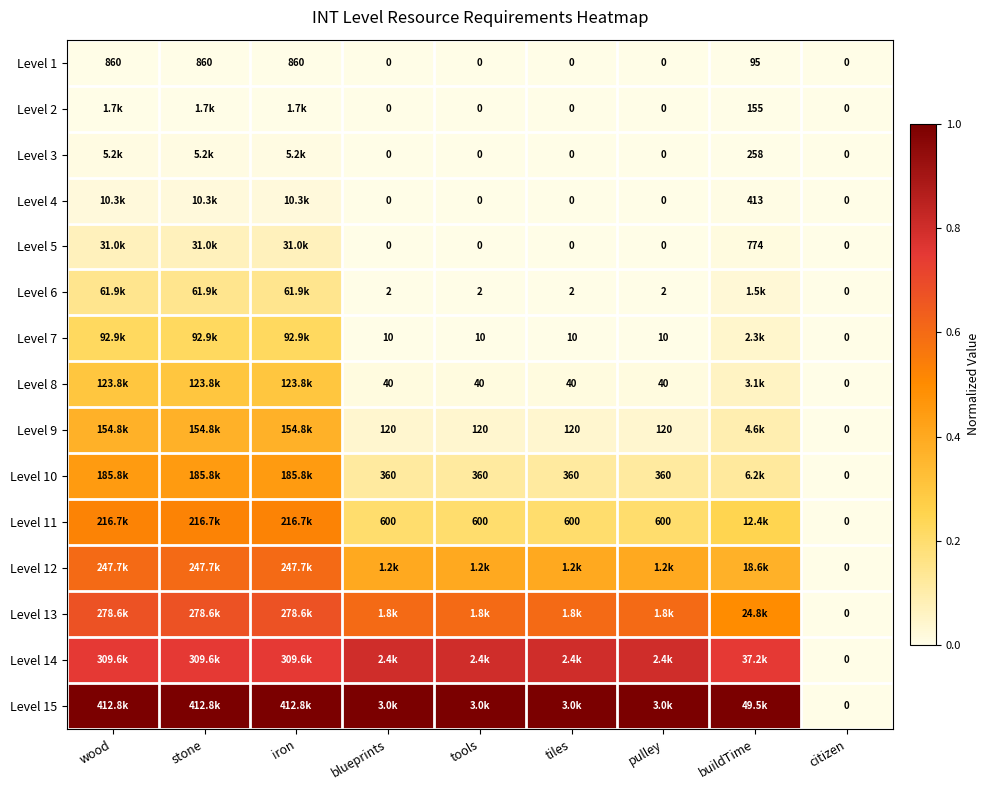

Count the Level 5 values in the range 0 to 1.

9